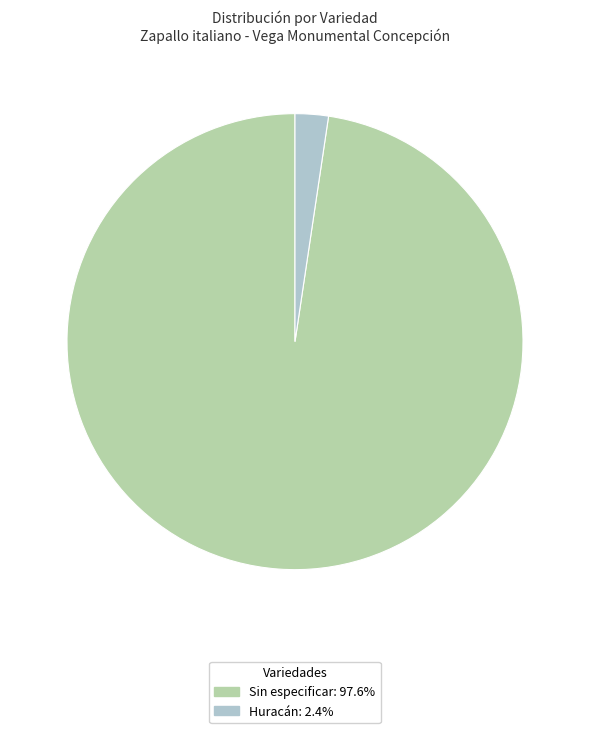

Is there any slice that represents more than half of the pie?

Yes